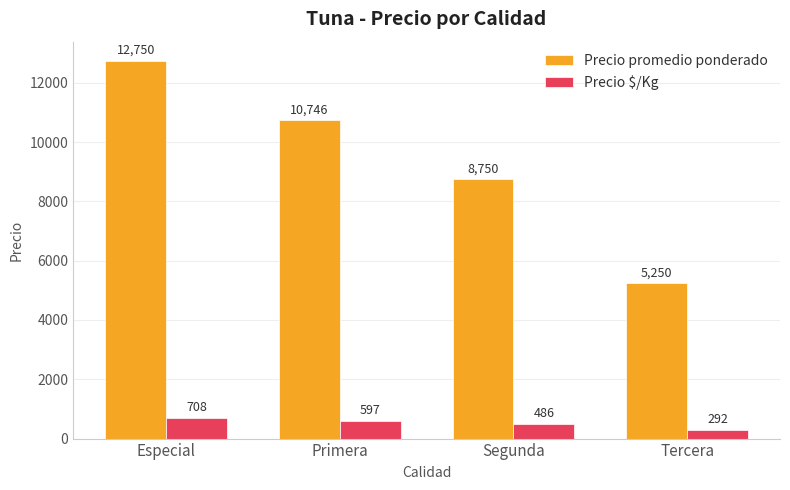

How many Precio $/Kg values are between 486 and 708?

3